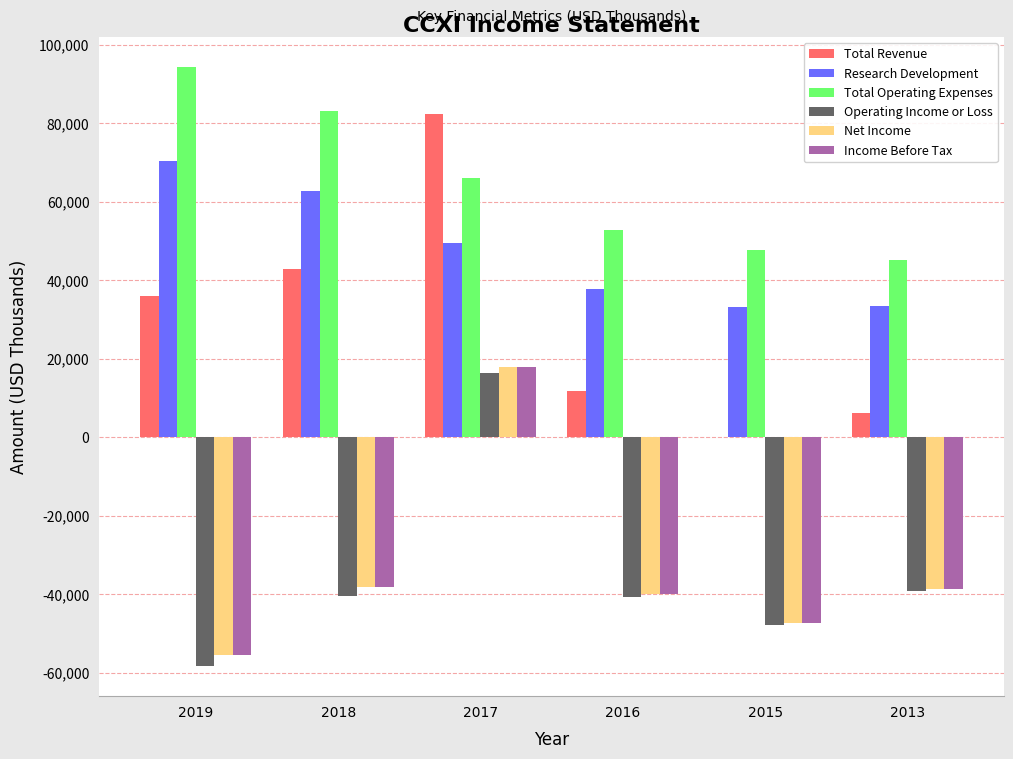

The value of Total Operating Expenses at 2017 is 44380. True or false?

False